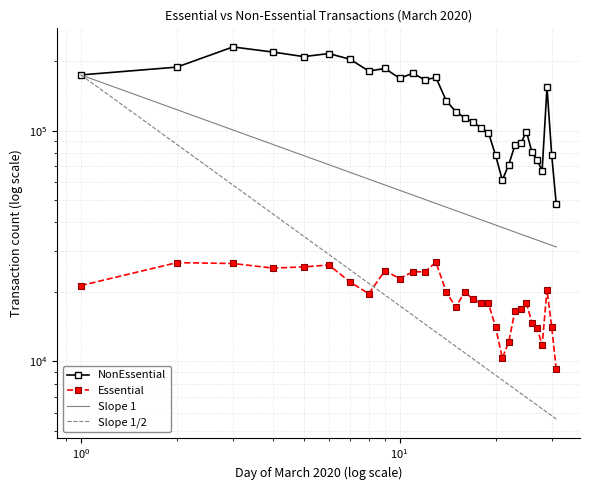

Which category has the lowest value in the NonEssential series?

2020-03-31